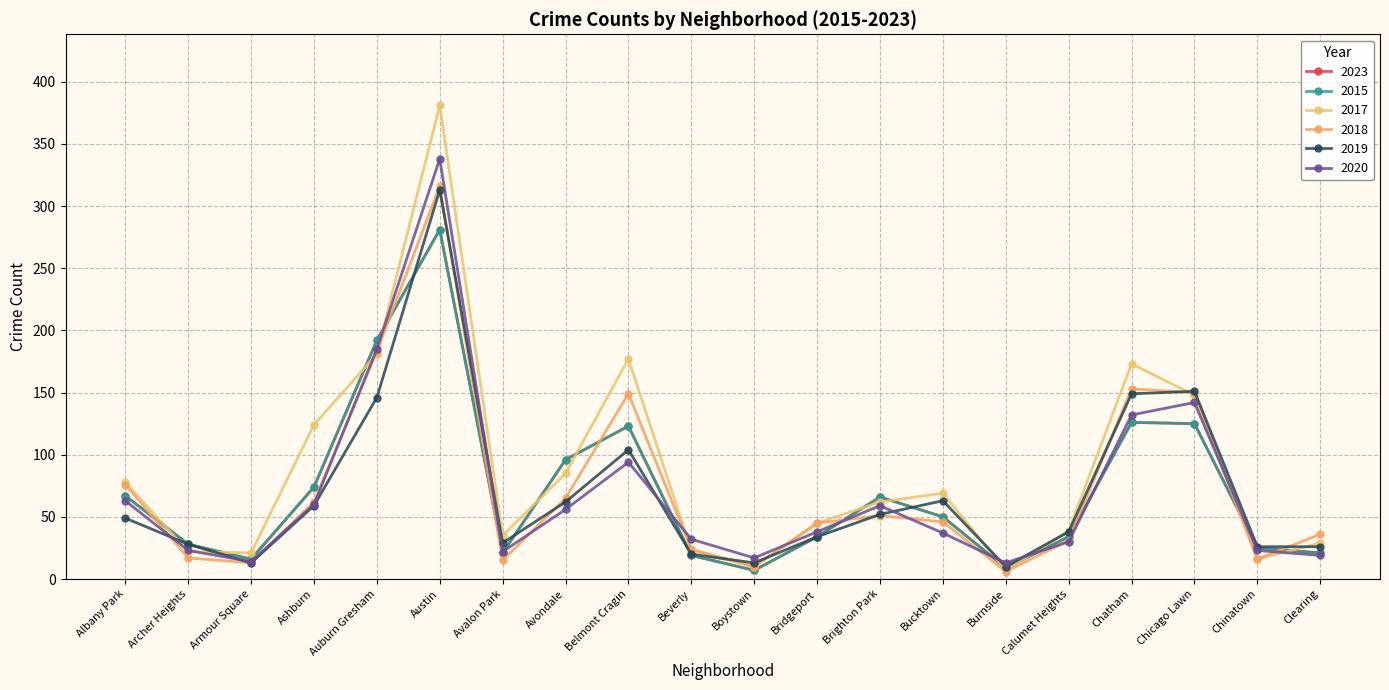

At which label does 2015 reach its minimum?

Boystown